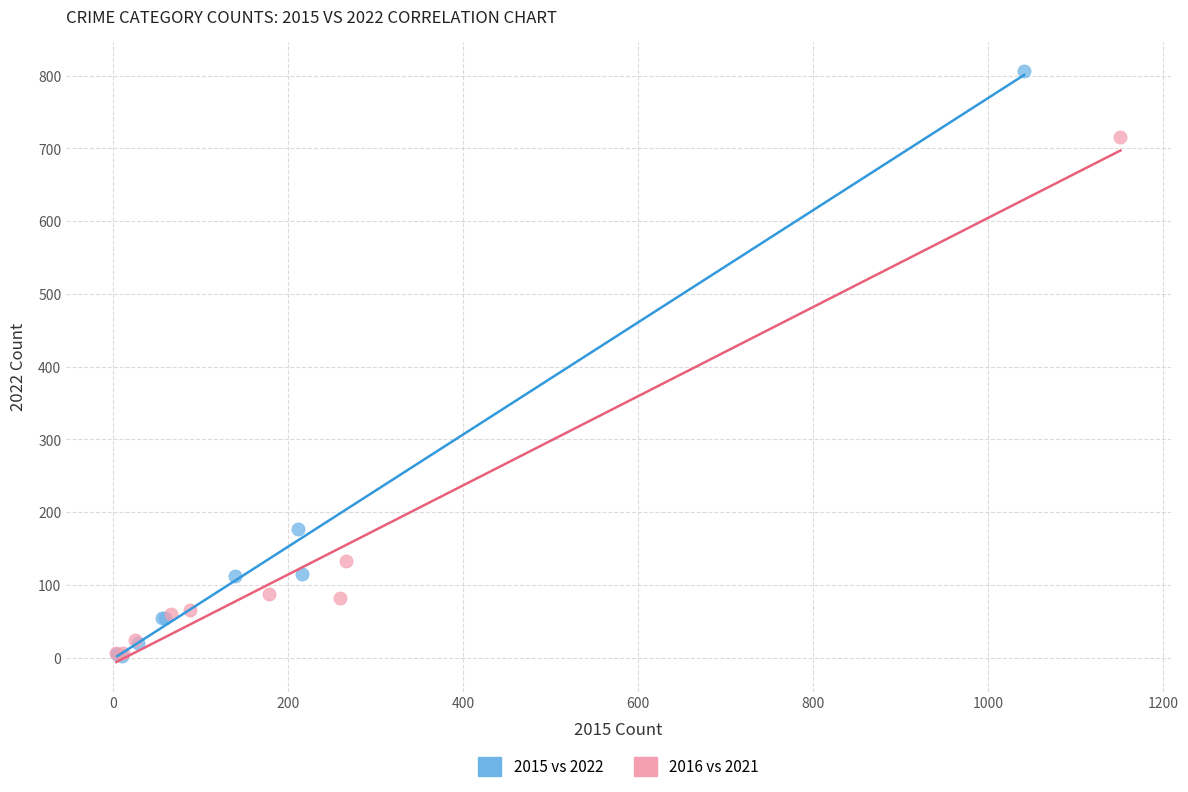

Which series reaches the maximum Y coordinate?

2015 vs 2022